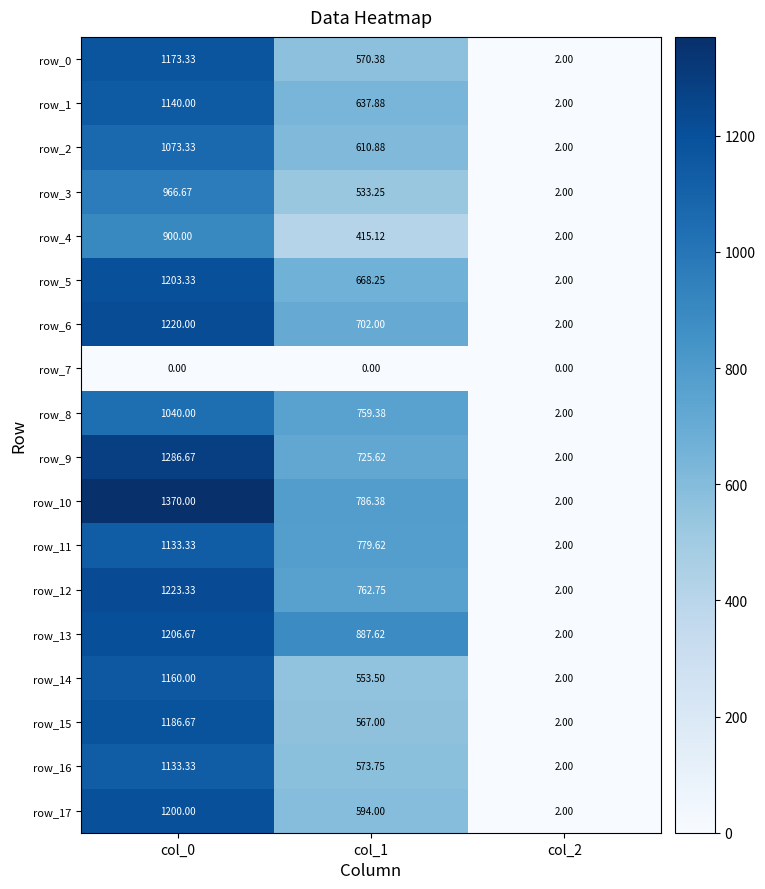

At which category is the sum across all series the highest?

col_0